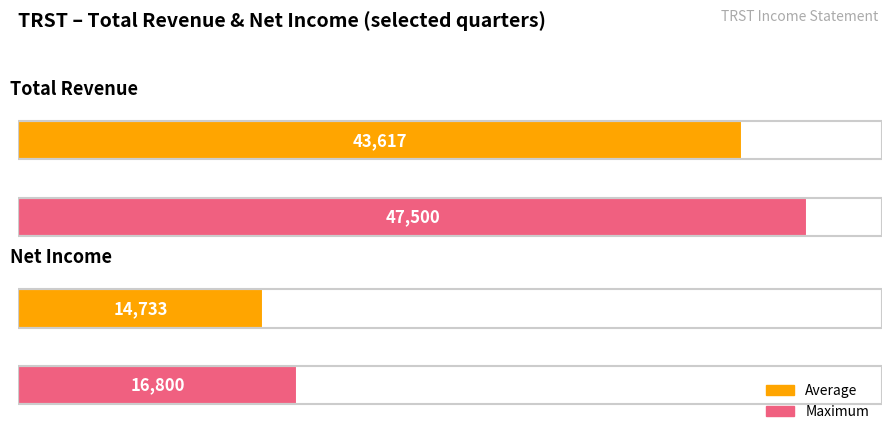

Which series changed the most between 2021-03-31 and 2021-09-30?

Net Income